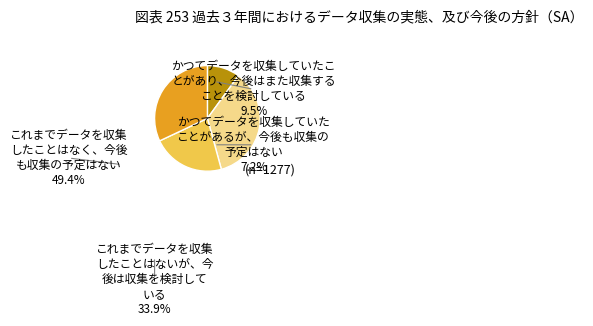

Does any single category account for the majority?

No